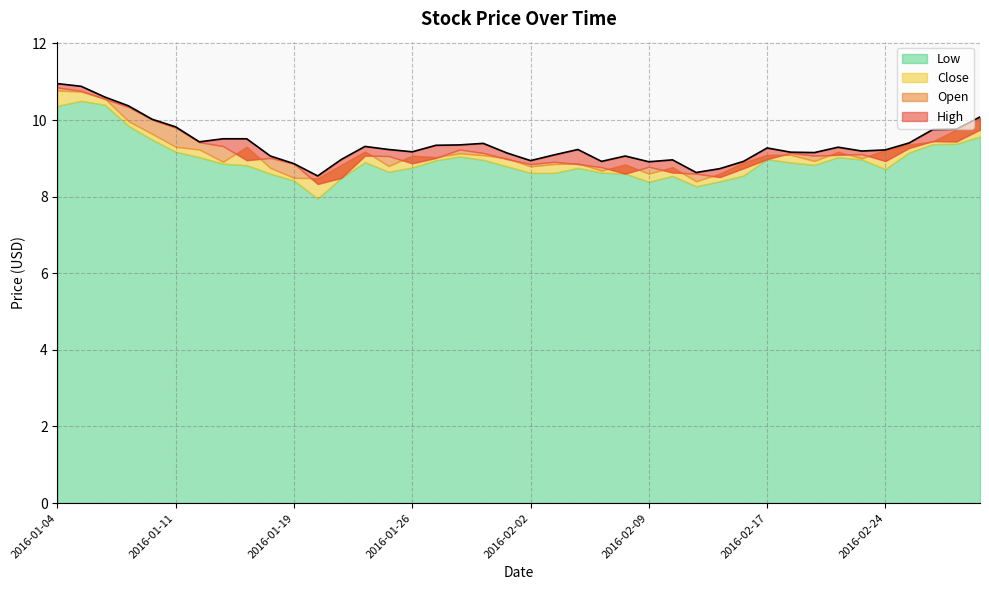

What is the total value across all series at 2016-01-07?

40.5